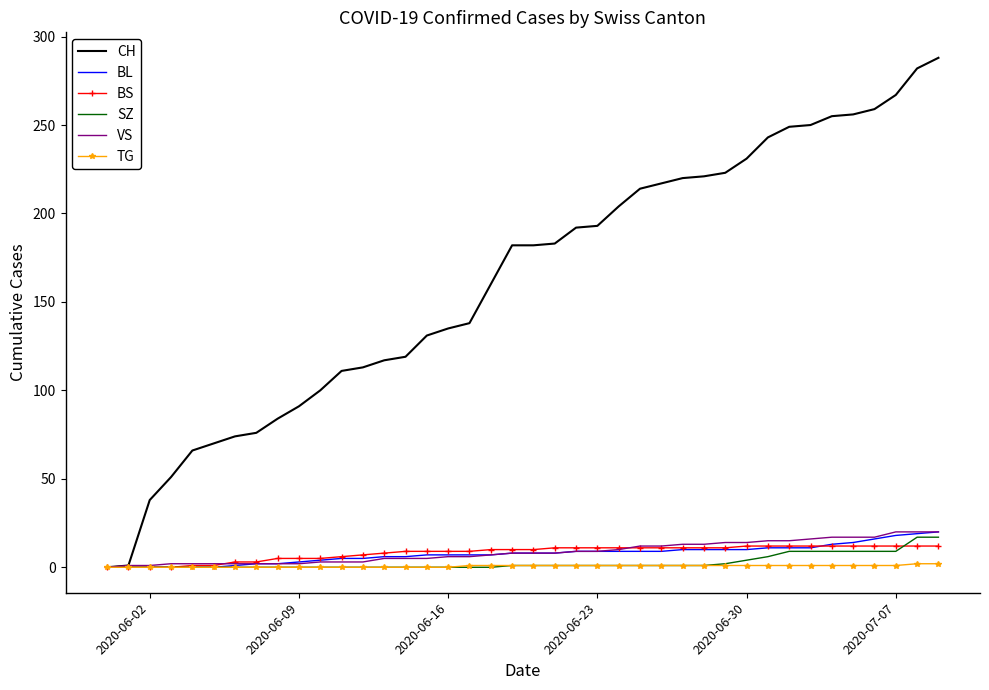

What is the greatest value displayed?

288